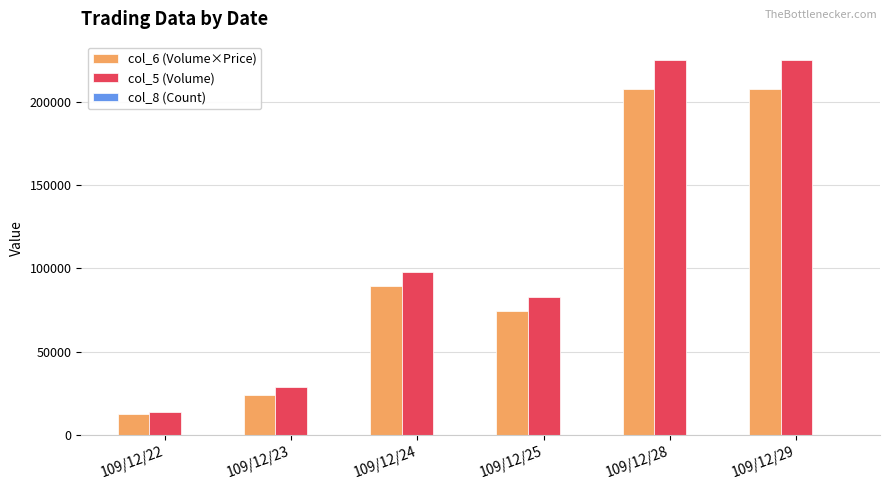

Count the number of categories in the chart.

6